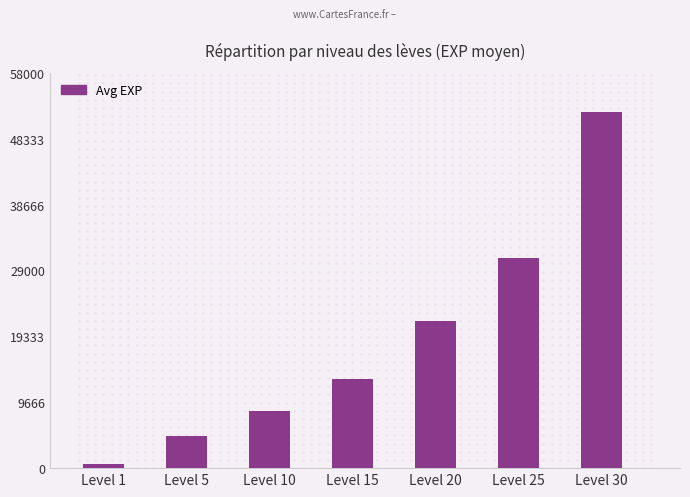

Approximately how many times larger is the value at Level 15 compared to Level 1?

20.7